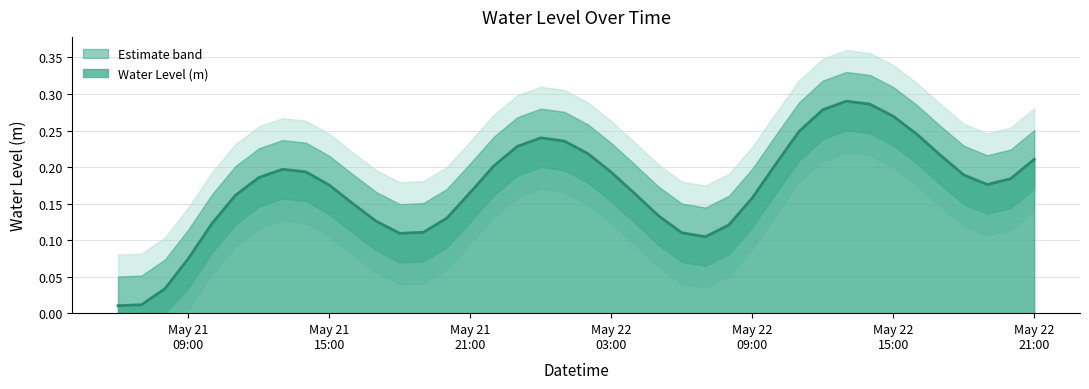

The chart shows a value of 0.3 at May 21 15:00. True or false?

False